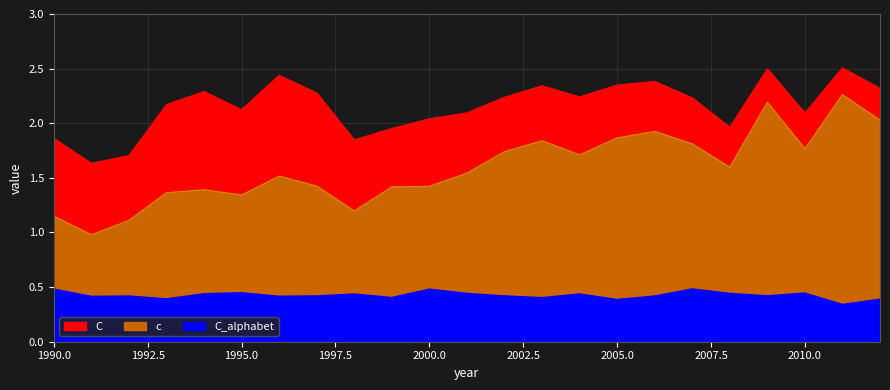

Is it true that c equals 0.8 at 2012?

False